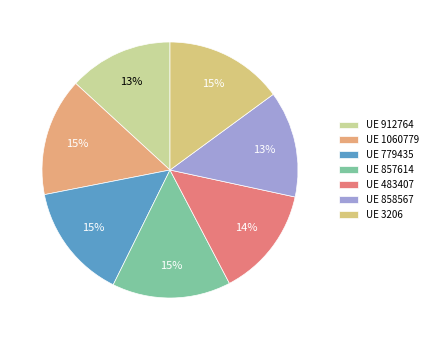

Count the number of slices in the pie.

7